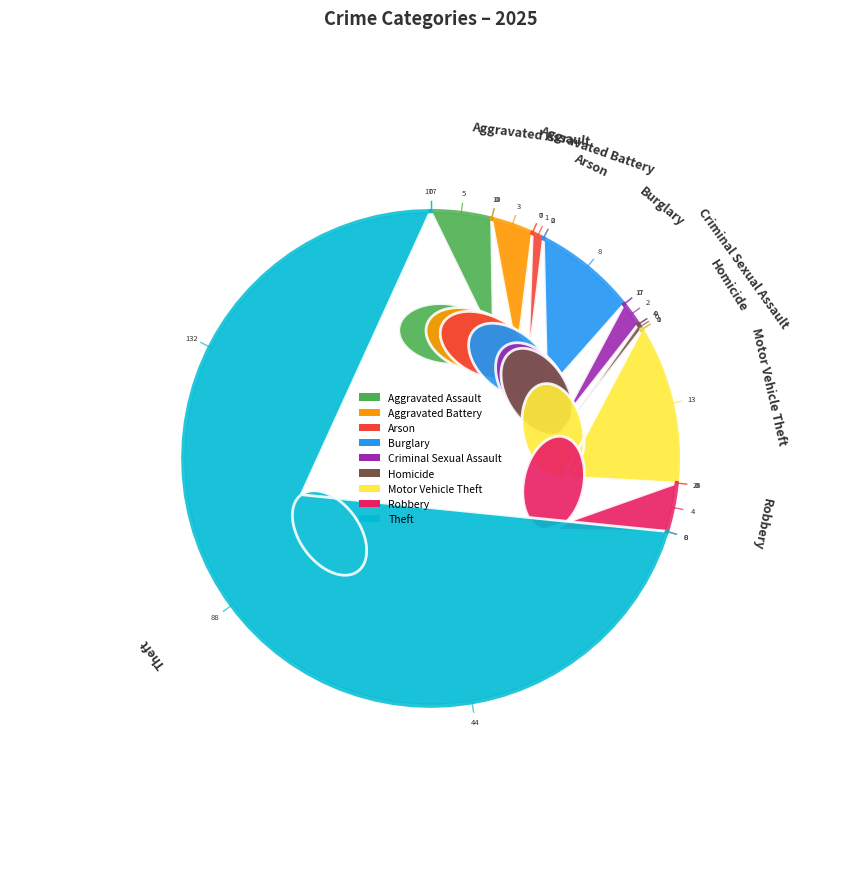

What is the ratio of the value at Criminal Sexual Assault to the value at Burglary?

0.2